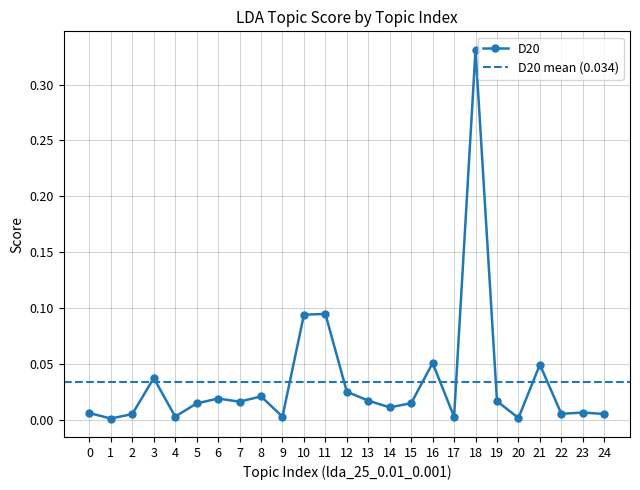

What is the difference between the maximum and minimum values?

0.3